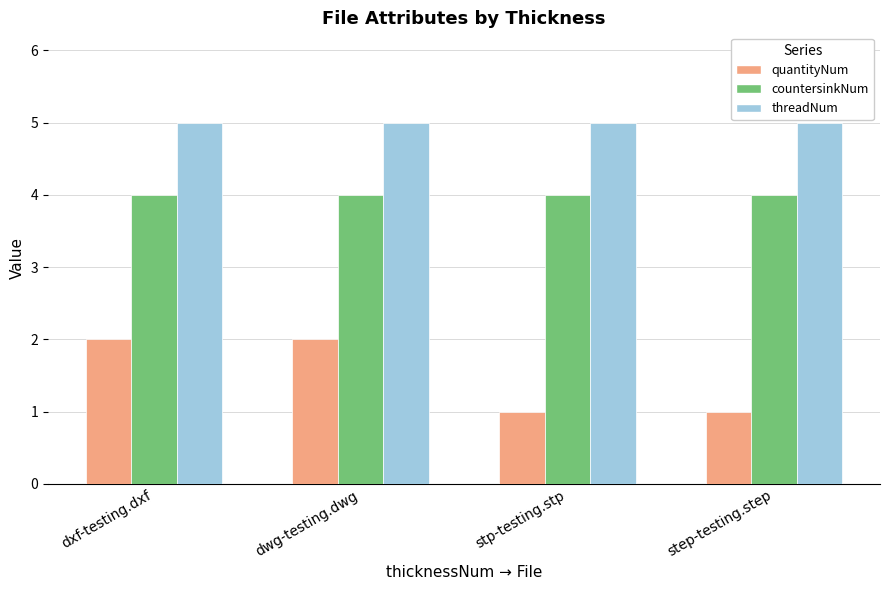

What is the greatest value displayed?

5